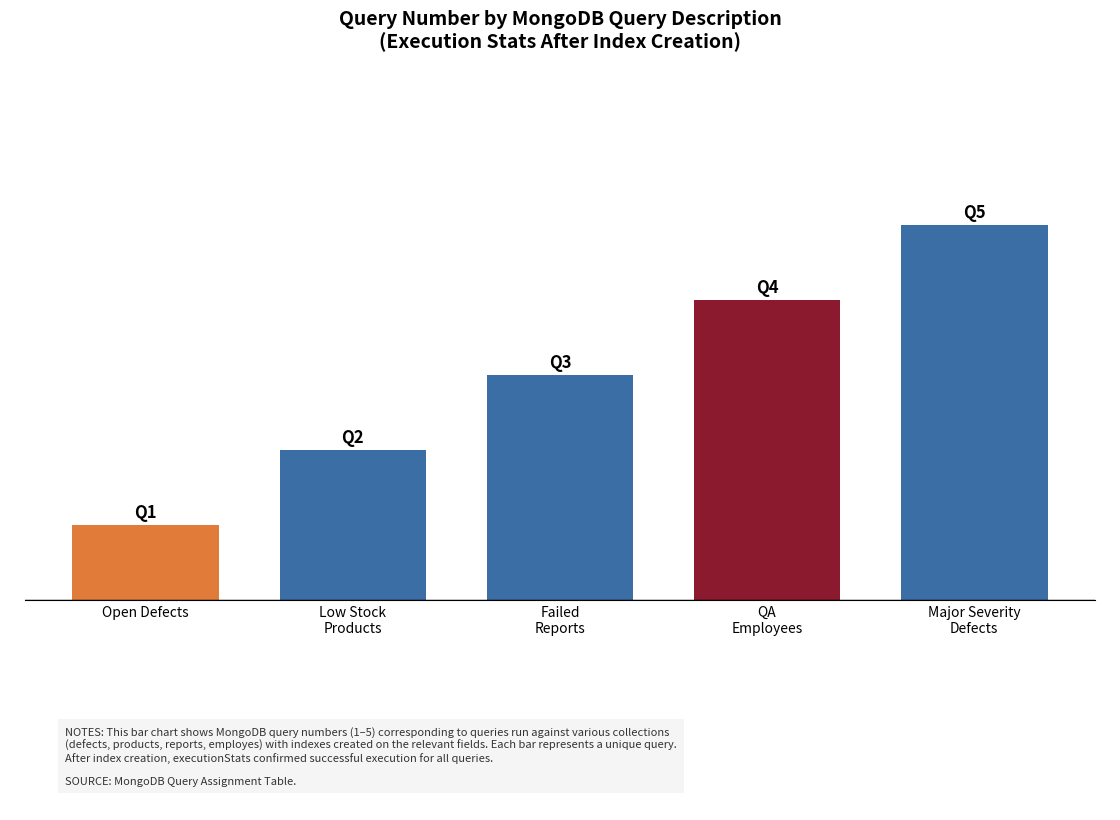

What is the ratio of the value at Get Employees
Quality Assurance to the value at Get Defects
Major Severity?

0.8